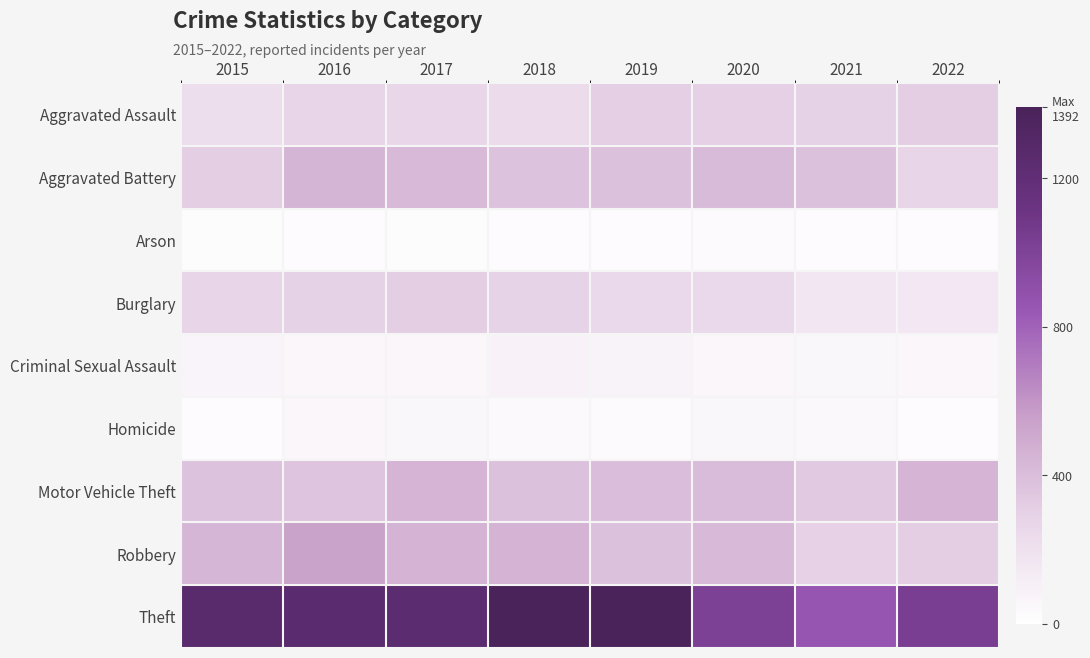

What is the spread (max minus min) of values at 2019?

1362